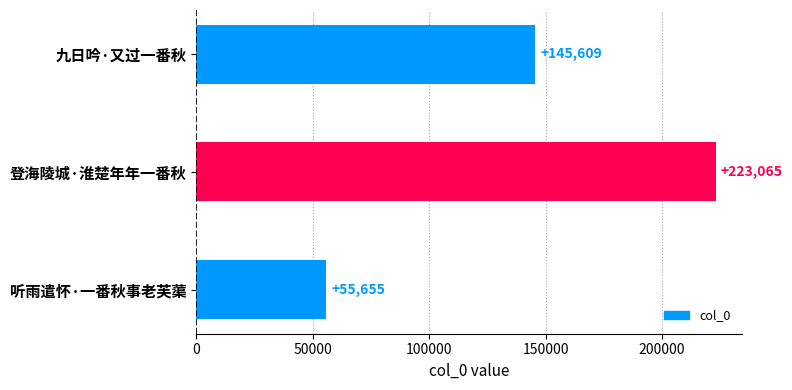

How many distinct data groups are displayed?

1